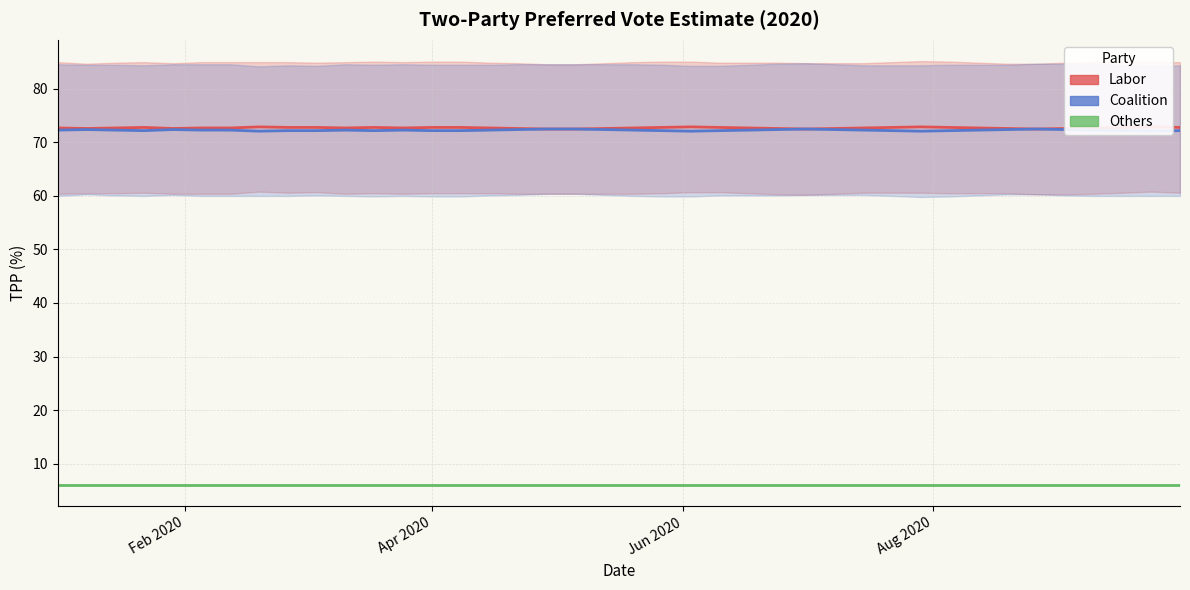

What are all the series names shown in the legend?

Labor, Coalition, Others